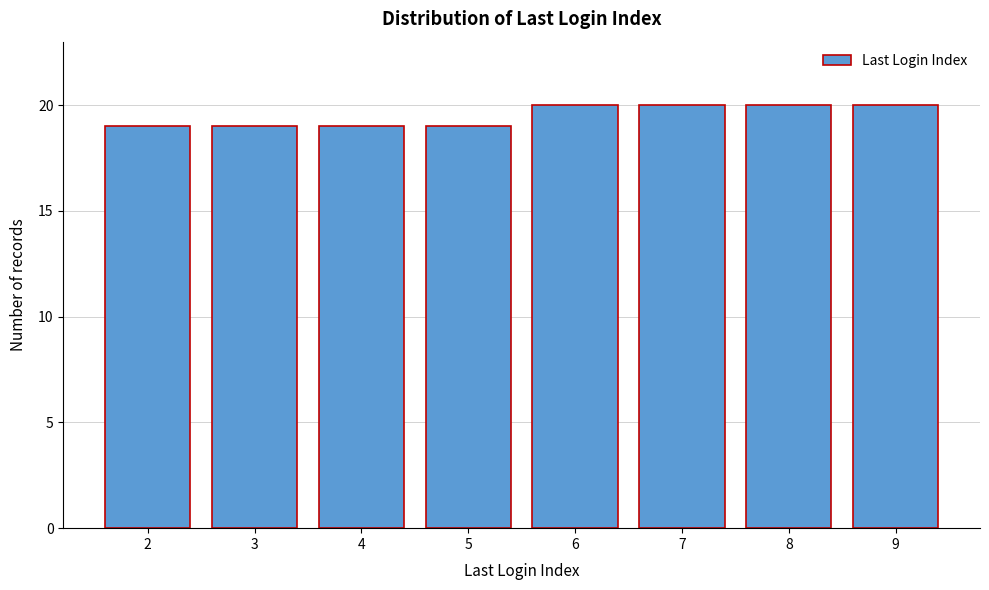

Reading right to left, list all the values displayed in this chart.

20	20	20	20	19	19	19	19